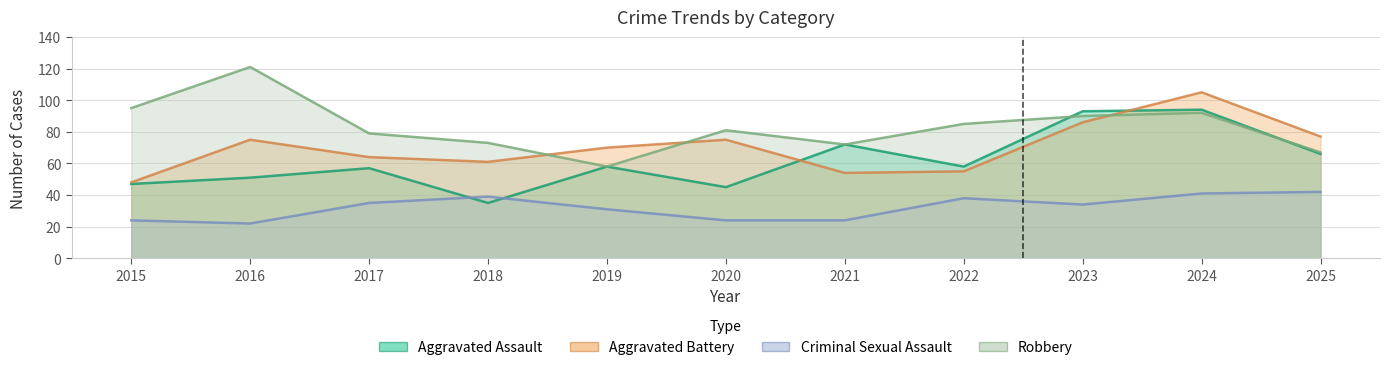

What are all the series names shown in the legend?

Aggravated Assault, Aggravated Battery, Criminal Sexual Assault, Robbery